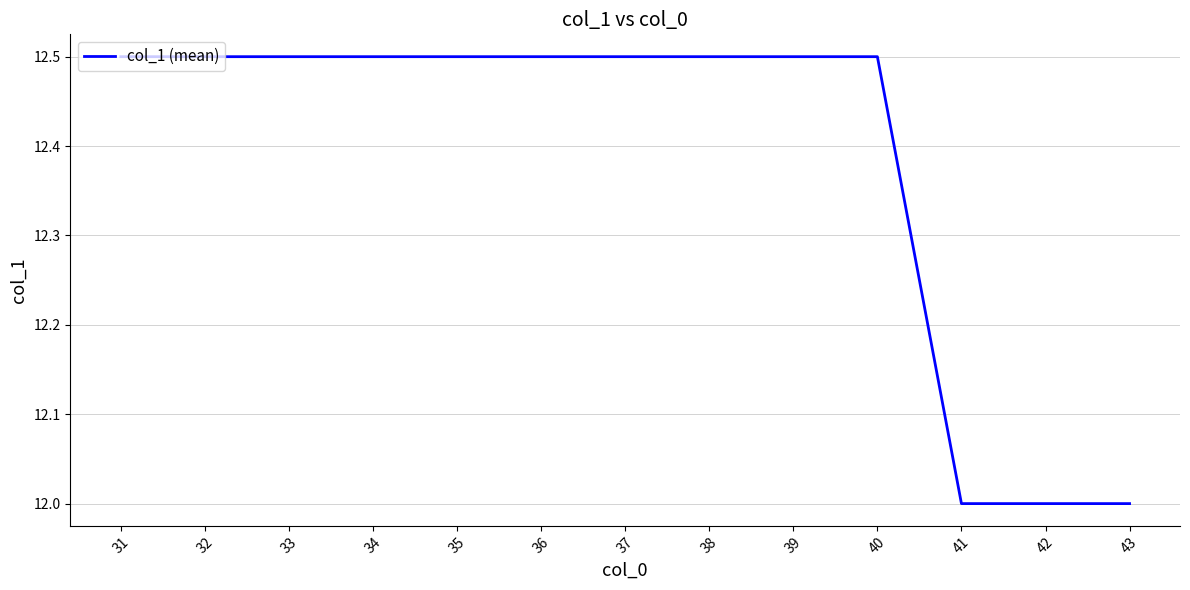

What is the change in value from 37 to 42?

-0.5